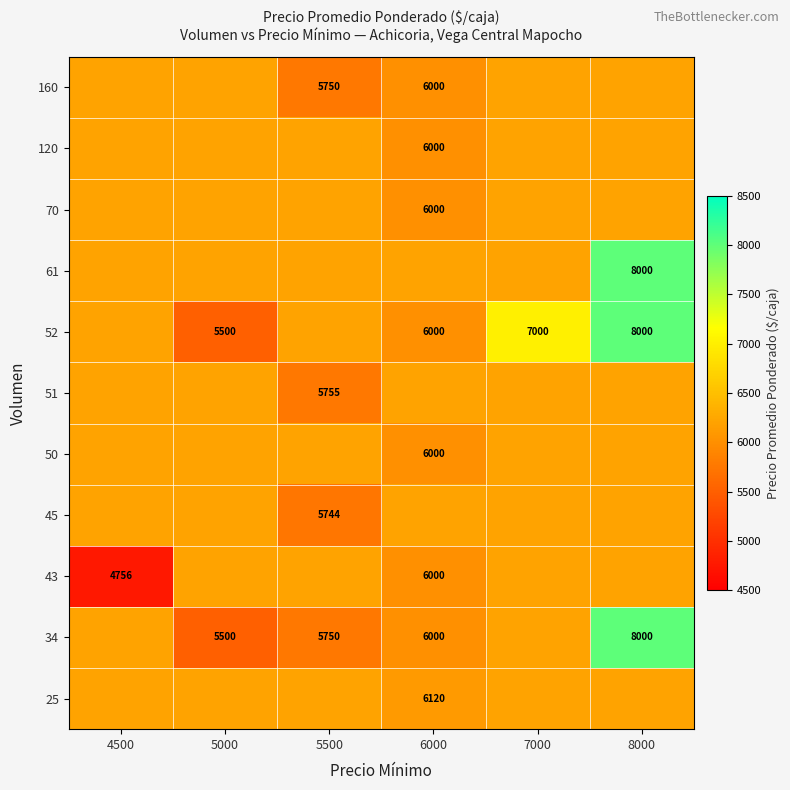

What is the total value across all series at 5500?

66426.6